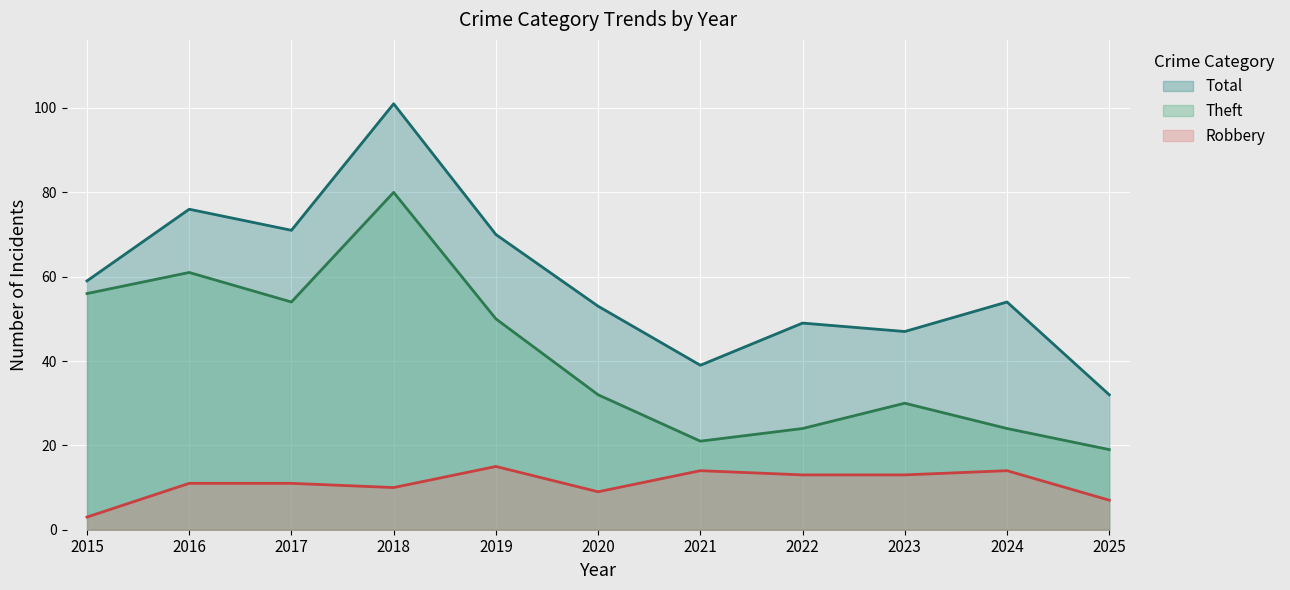

What is the difference between the Theft values at 2015 and 2018?

24